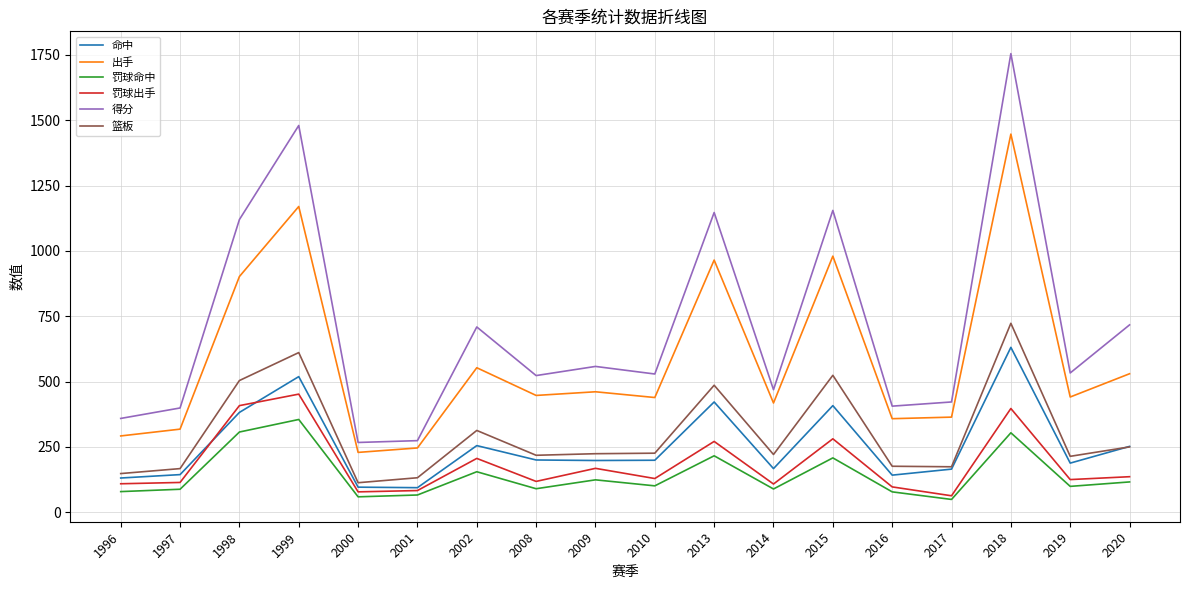

True or false: 罚球命中 and 篮板 cross at least once.

False